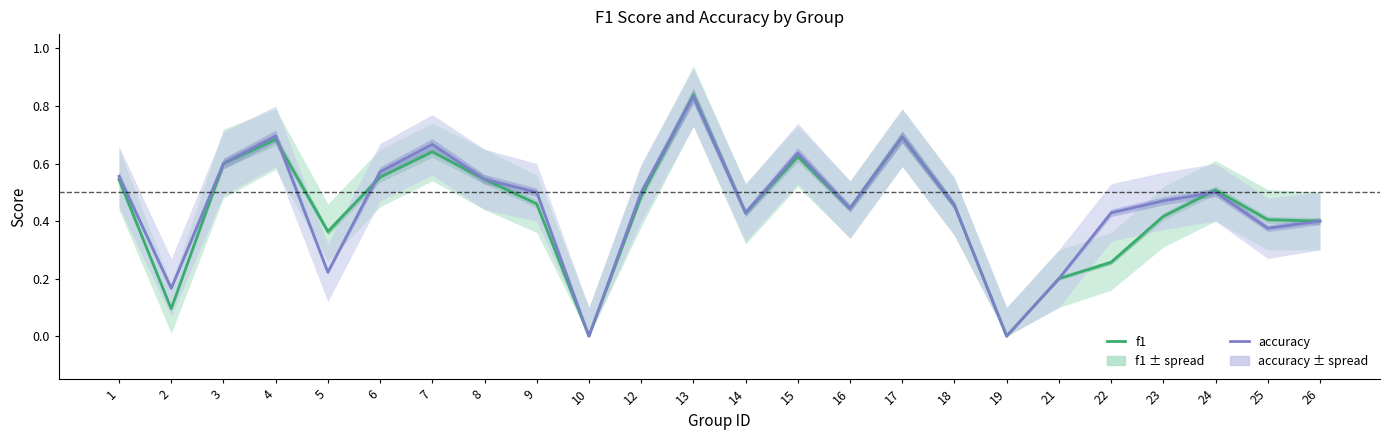

What is the value of the accuracy point at the 9th from the left?

0.5